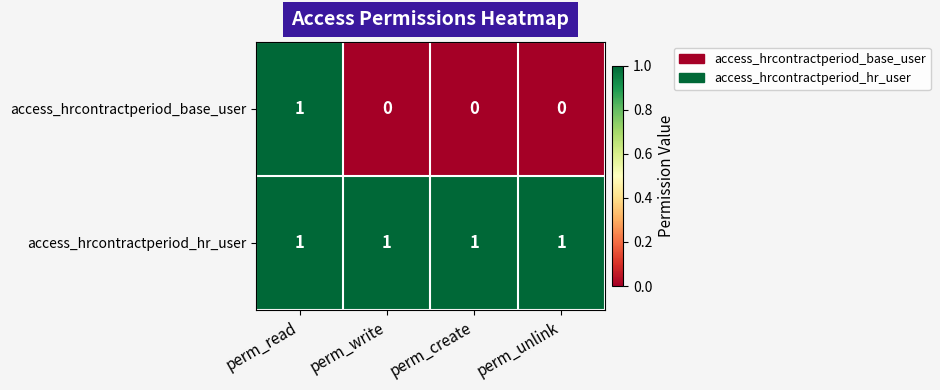

Count the number of categories in the chart.

4